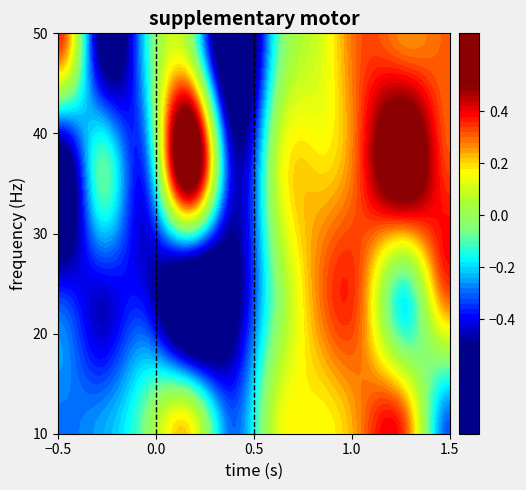

What is the minimum value shown in the chart?

-0.8